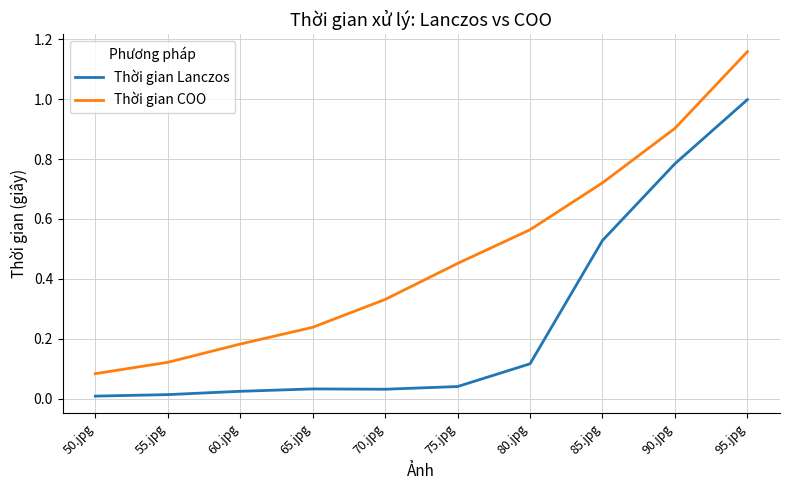

The Thời gian Lanczos series shows 0.0 at 70.jpg. True or false?

True